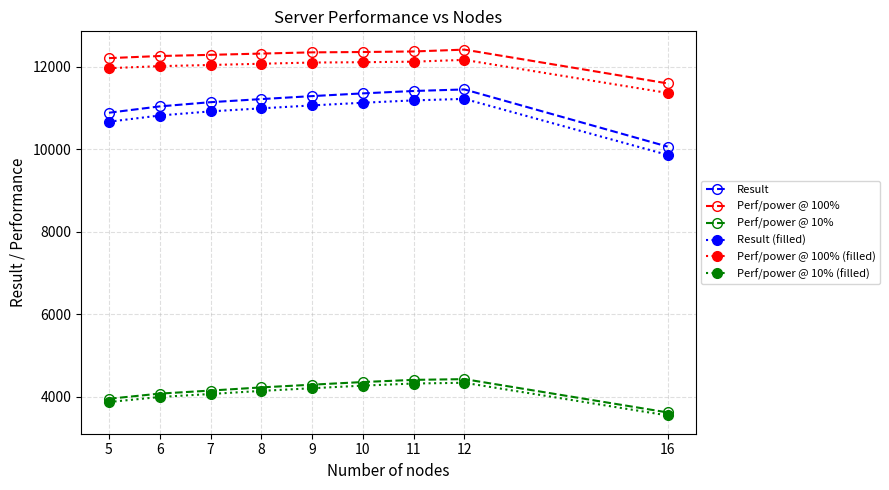

True or false: Perf/power @ 10% (filled) has a value of 4206.2 at 9.

True